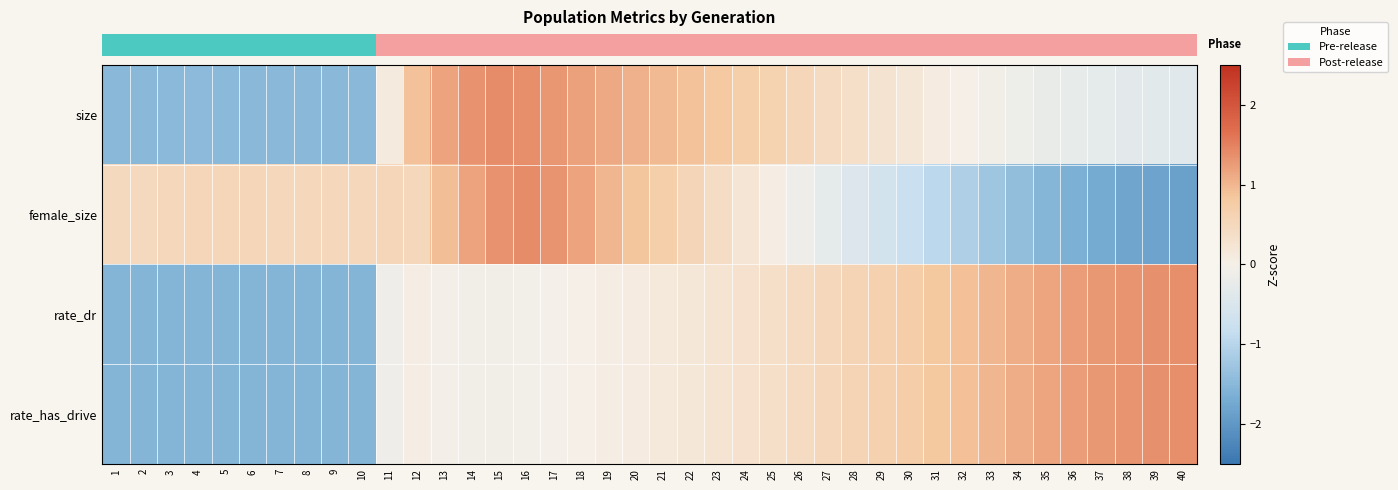

What is the smallest value displayed?

-1.9